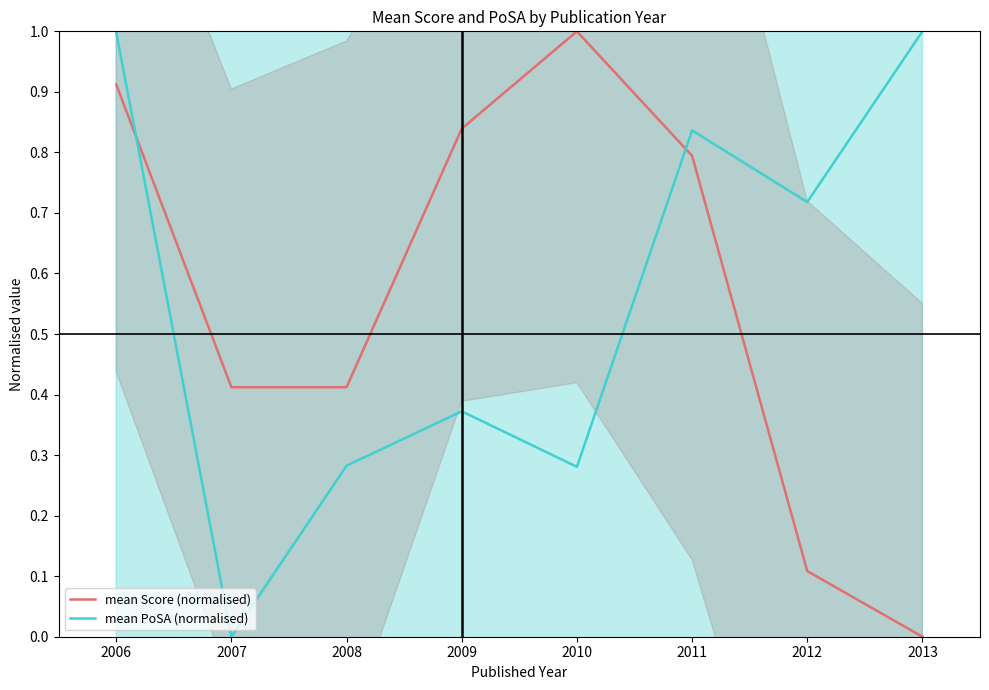

What is the average value of the mean PoSA (normalised) series?

0.6